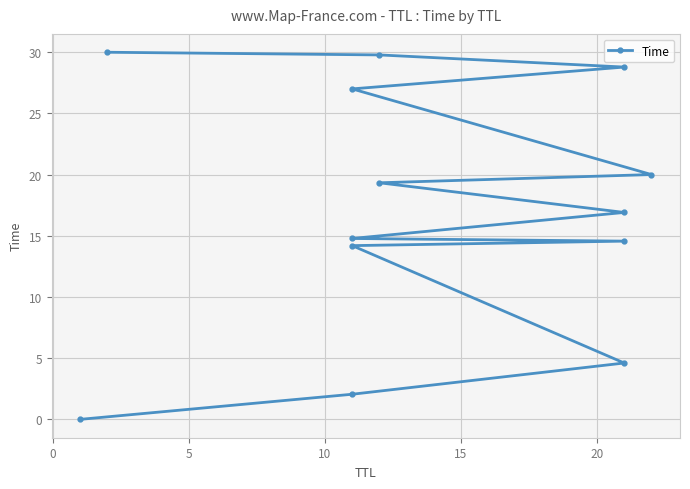

How many series are shown in this chart?

1